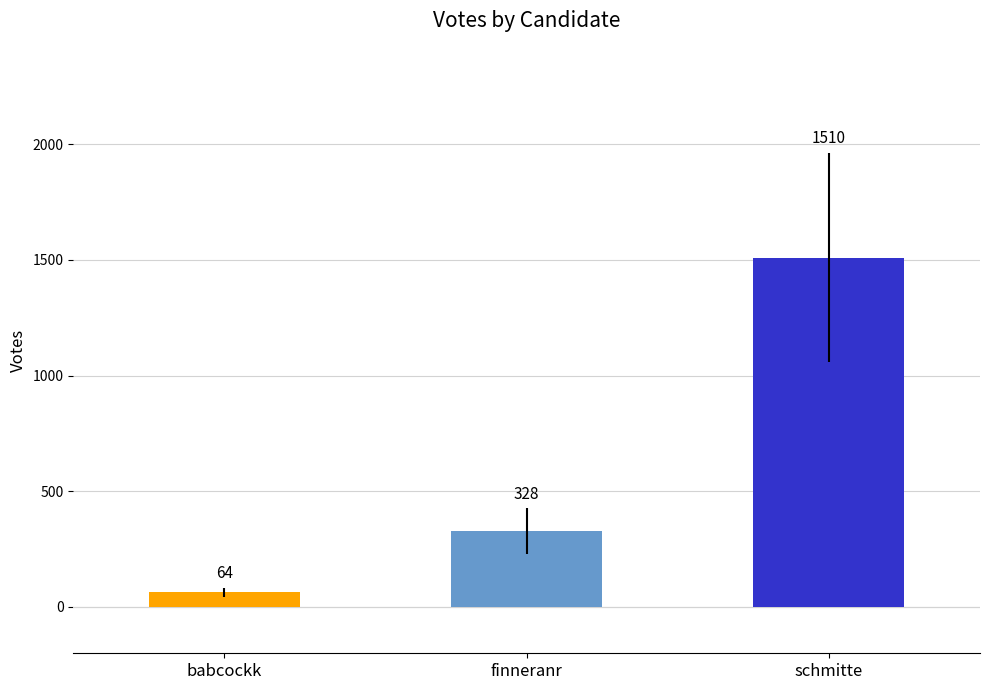

What is the greatest value displayed?

1510